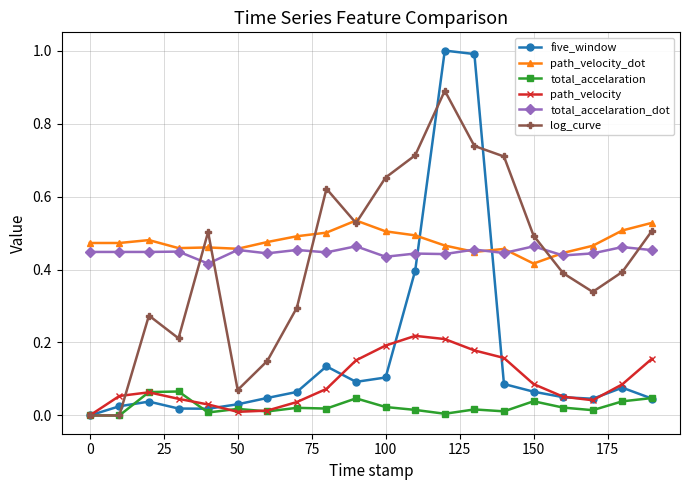

What is the greatest value displayed?

1.0